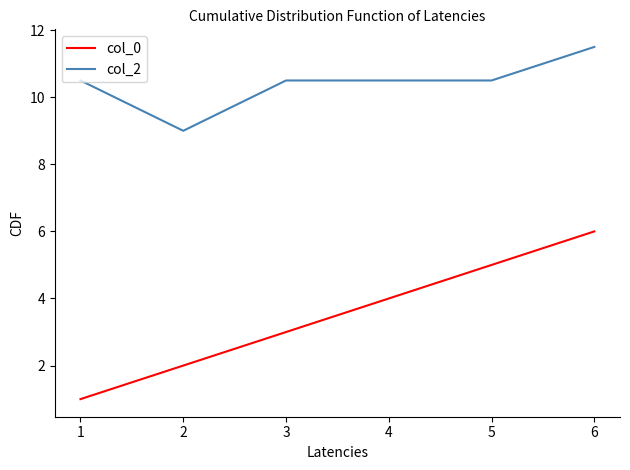

What is the total value across all series at 1?

11.5